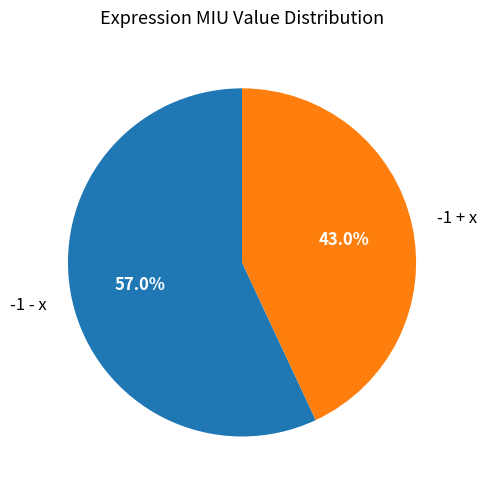

Does -1 - x account for over 50% of the chart?

Yes